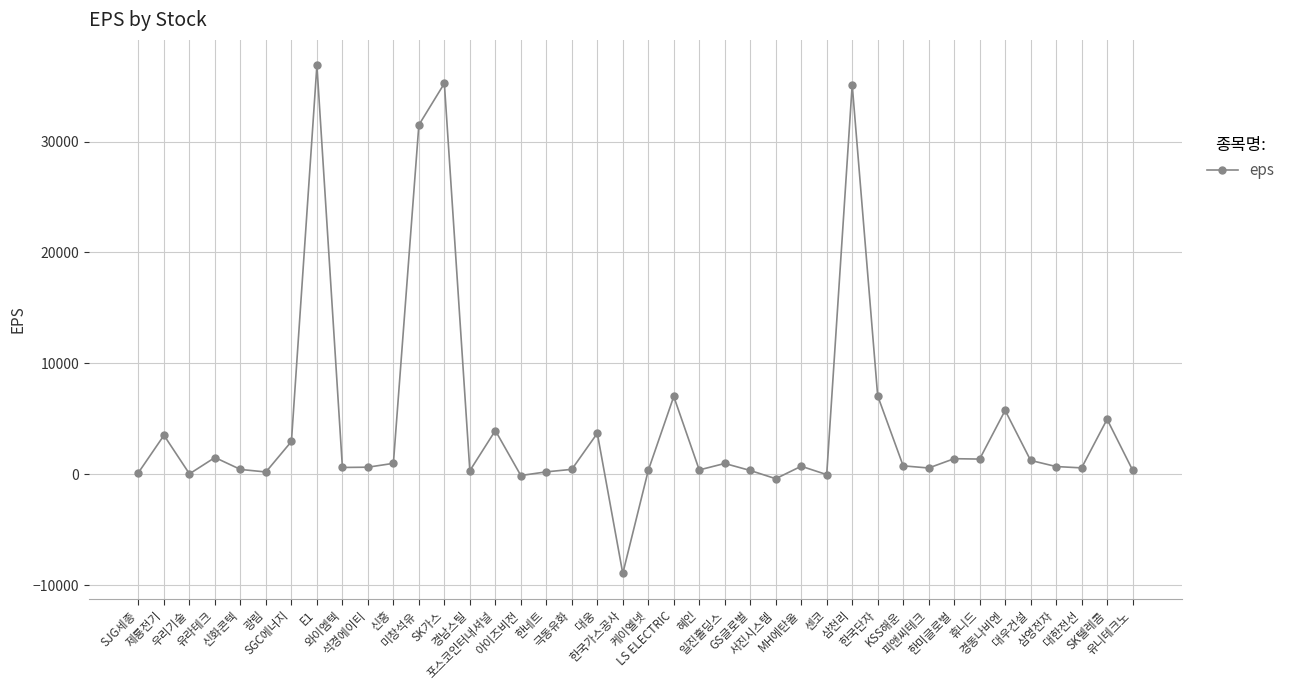

What is the smallest value displayed?

-8949.0